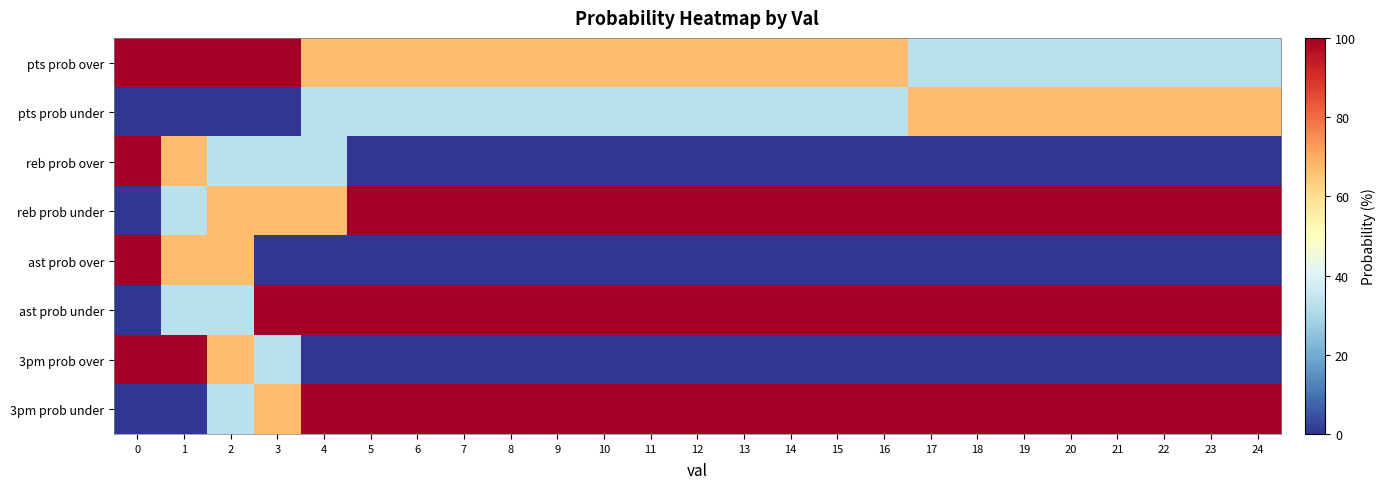

Reading left to right, transcribe all the data shown in this chart.

pts prob over: 0=100	1=100	2=100	3=100	4=67	5=67	6=67	7=67	8=67	9=67	10=67	11=67	12=67	13=67	14=67	15=67	16=67	17=33	18=33	19=33	20=33	21=33	22=33	23=33	24=33
pts prob under: 0=0	1=0	2=0	3=0	4=33	5=33	6=33	7=33	8=33	9=33	10=33	11=33	12=33	13=33	14=33	15=33	16=33	17=67	18=67	19=67	20=67	21=67	22=67	23=67	24=67
reb prob over: 0=100	1=67	2=33	3=33	4=33	5=0	6=0	7=0	8=0	9=0	10=0	11=0	12=0	13=0	14=0	15=0	16=0	17=0	18=0	19=0	20=0	21=0	22=0	23=0	24=0
reb prob under: 0=0	1=33	2=67	3=67	4=67	5=100	6=100	7=100	8=100	9=100	10=100	11=100	12=100	13=100	14=100	15=100	16=100	17=100	18=100	19=100	20=100	21=100	22=100	23=100	24=100
ast prob over: 0=100	1=67	2=67	3=0	4=0	5=0	6=0	7=0	8=0	9=0	10=0	11=0	12=0	13=0	14=0	15=0	16=0	17=0	18=0	19=0	20=0	21=0	22=0	23=0	24=0
ast prob under: 0=0	1=33	2=33	3=100	4=100	5=100	6=100	7=100	8=100	9=100	10=100	11=100	12=100	13=100	14=100	15=100	16=100	17=100	18=100	19=100	20=100	21=100	22=100	23=100	24=100
3pm prob over: 0=100	1=100	2=67	3=33	4=0	5=0	6=0	7=0	8=0	9=0	10=0	11=0	12=0	13=0	14=0	15=0	16=0	17=0	18=0	19=0	20=0	21=0	22=0	23=0	24=0
3pm prob under: 0=0	1=0	2=33	3=67	4=100	5=100	6=100	7=100	8=100	9=100	10=100	11=100	12=100	13=100	14=100	15=100	16=100	17=100	18=100	19=100	20=100	21=100	22=100	23=100	24=100